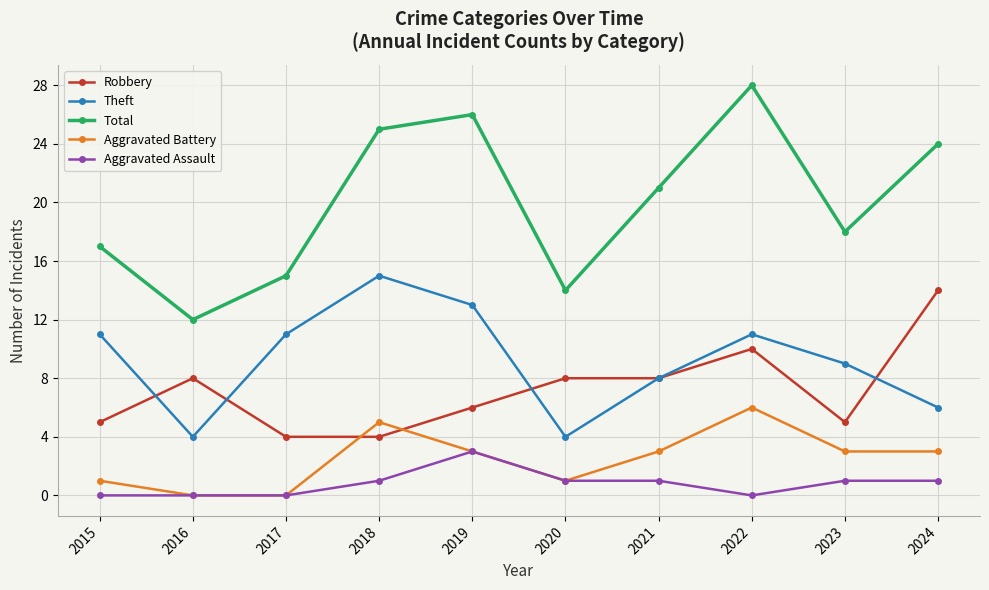

What is the maximum value shown in the chart?

28